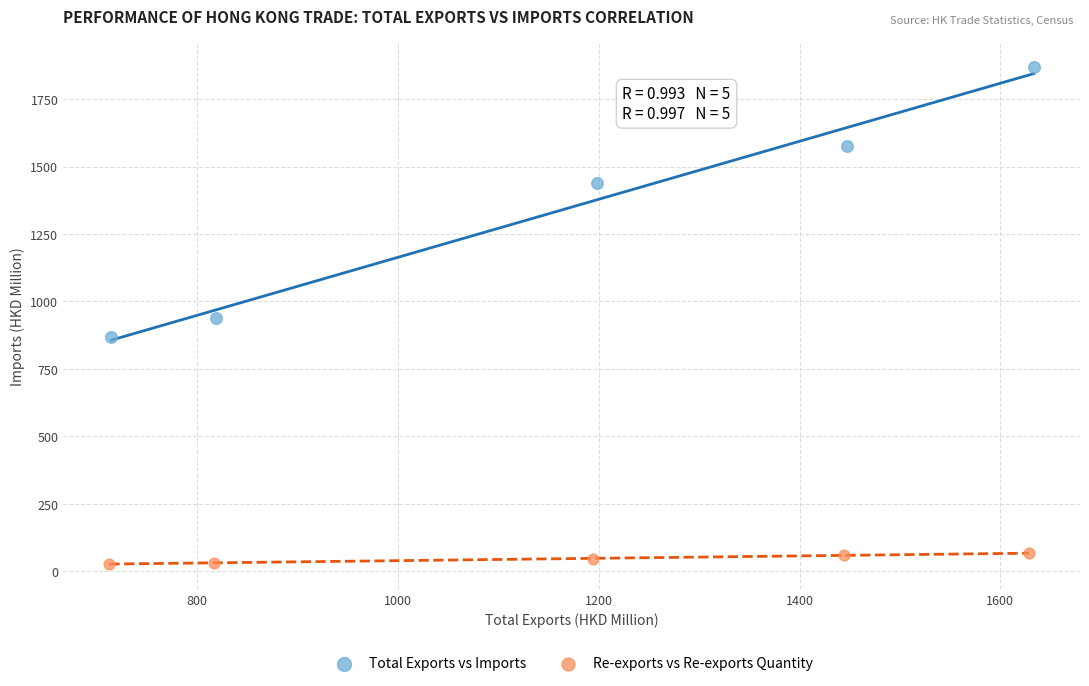

Which series has the widest spread of Y values?

Total Exports vs Imports